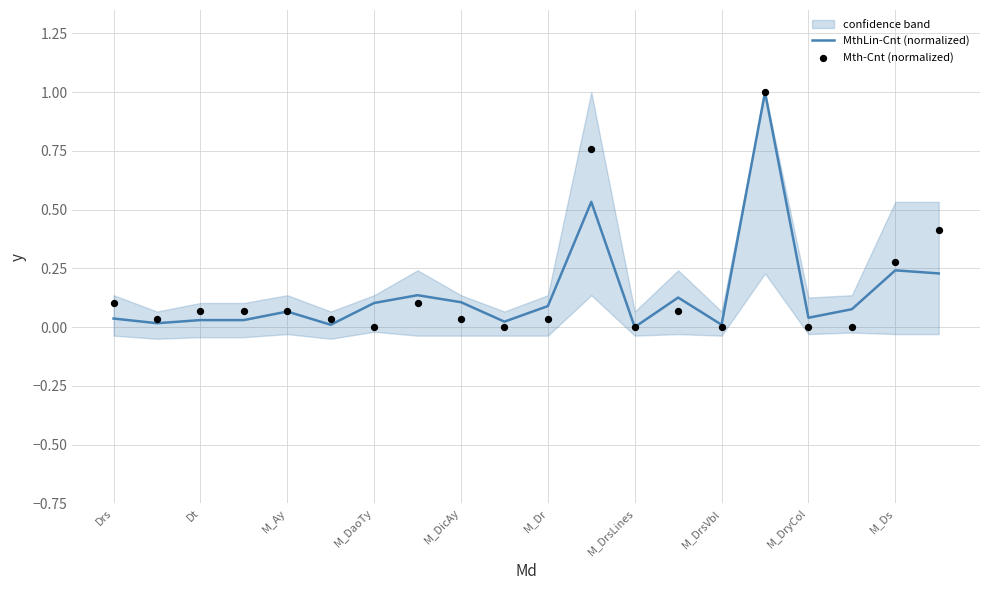

At how many categories does at least one series exceed 0?

19